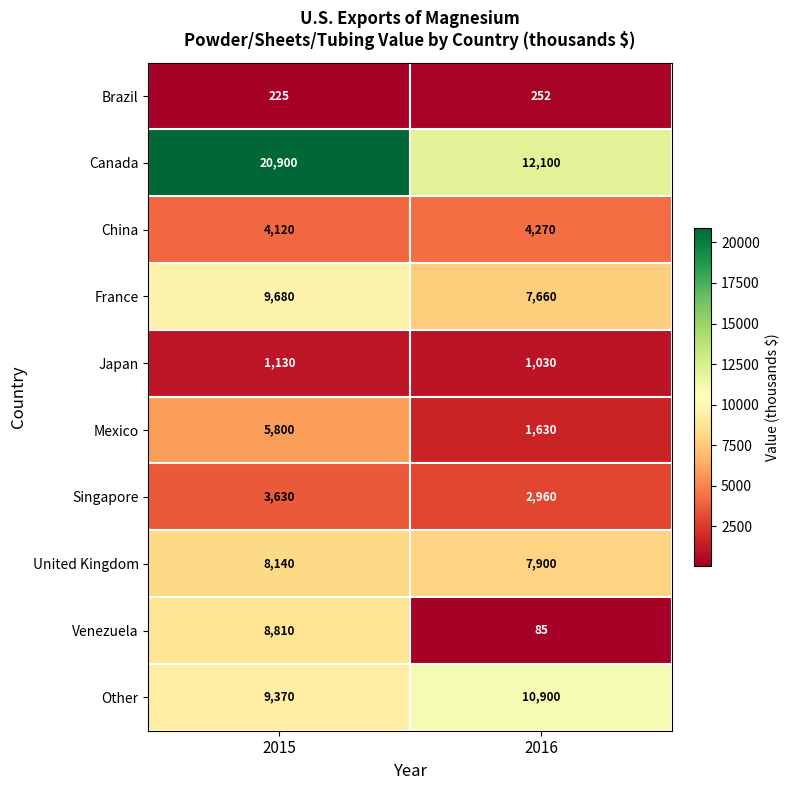

Which series has the widest spread of values?

Canada